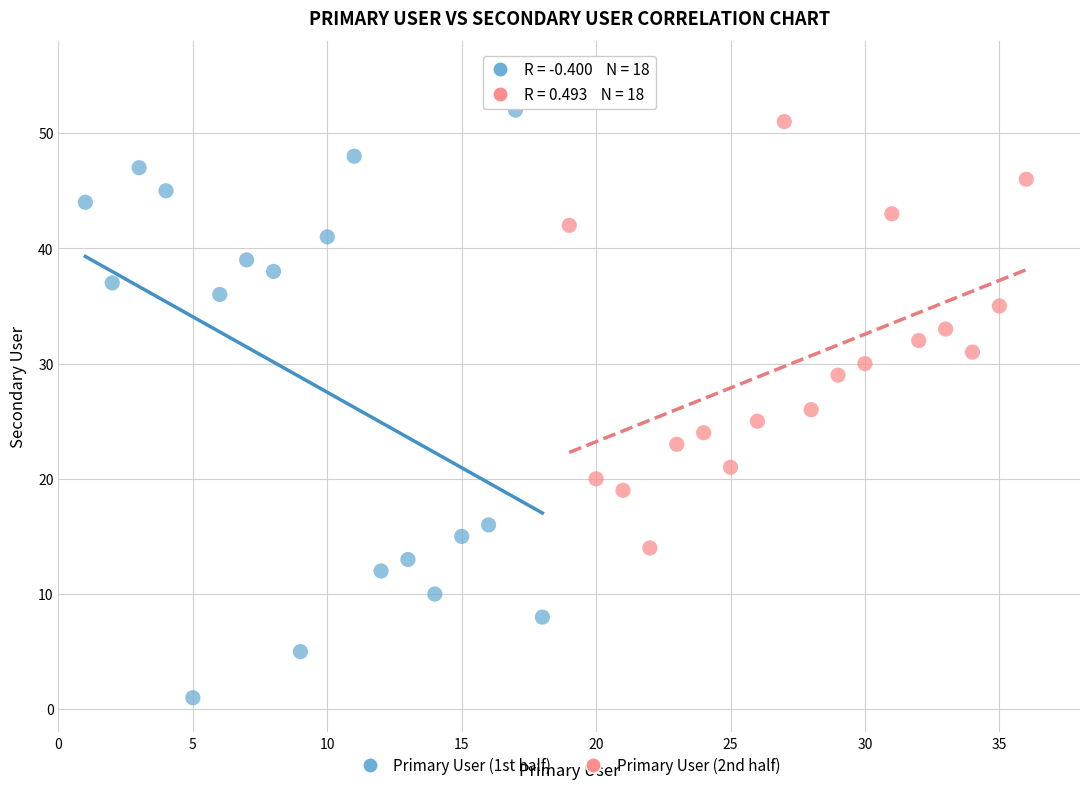

Which series has the largest Y range (max minus min)?

Primary User (1st half)